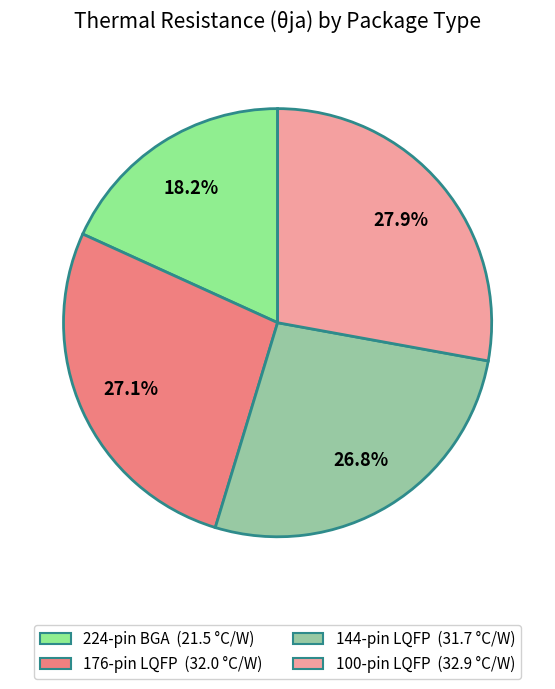

Does any single category account for the majority?

No